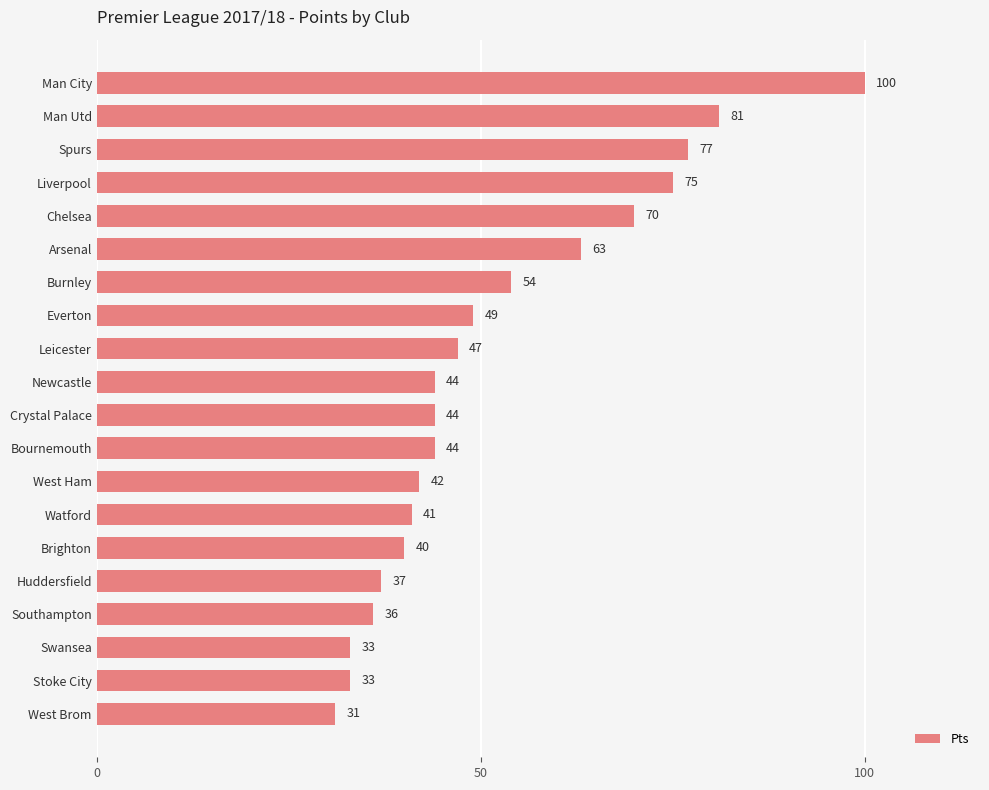

How many bars are there in total?

20